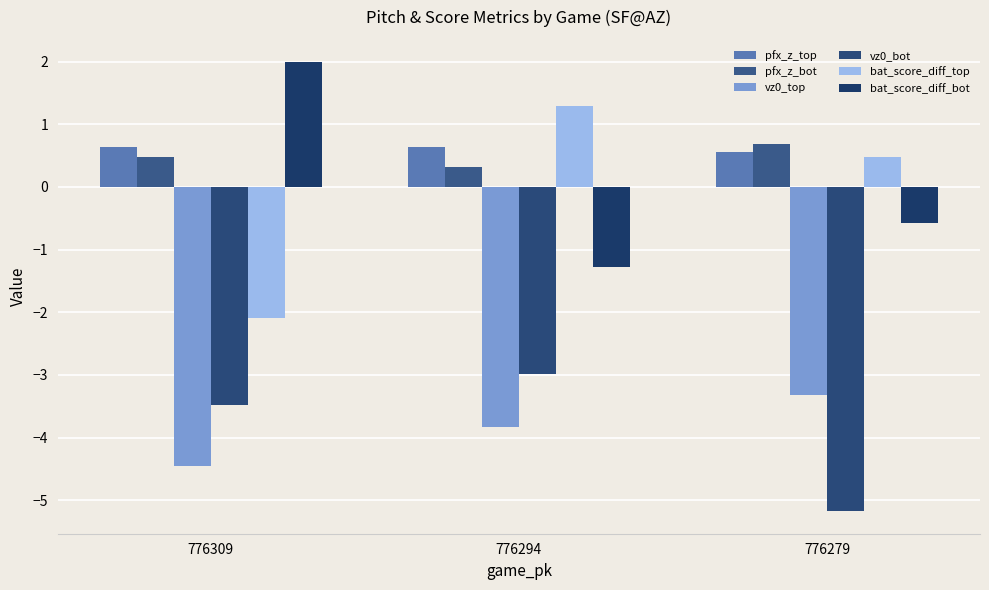

Are the bars horizontal?

No